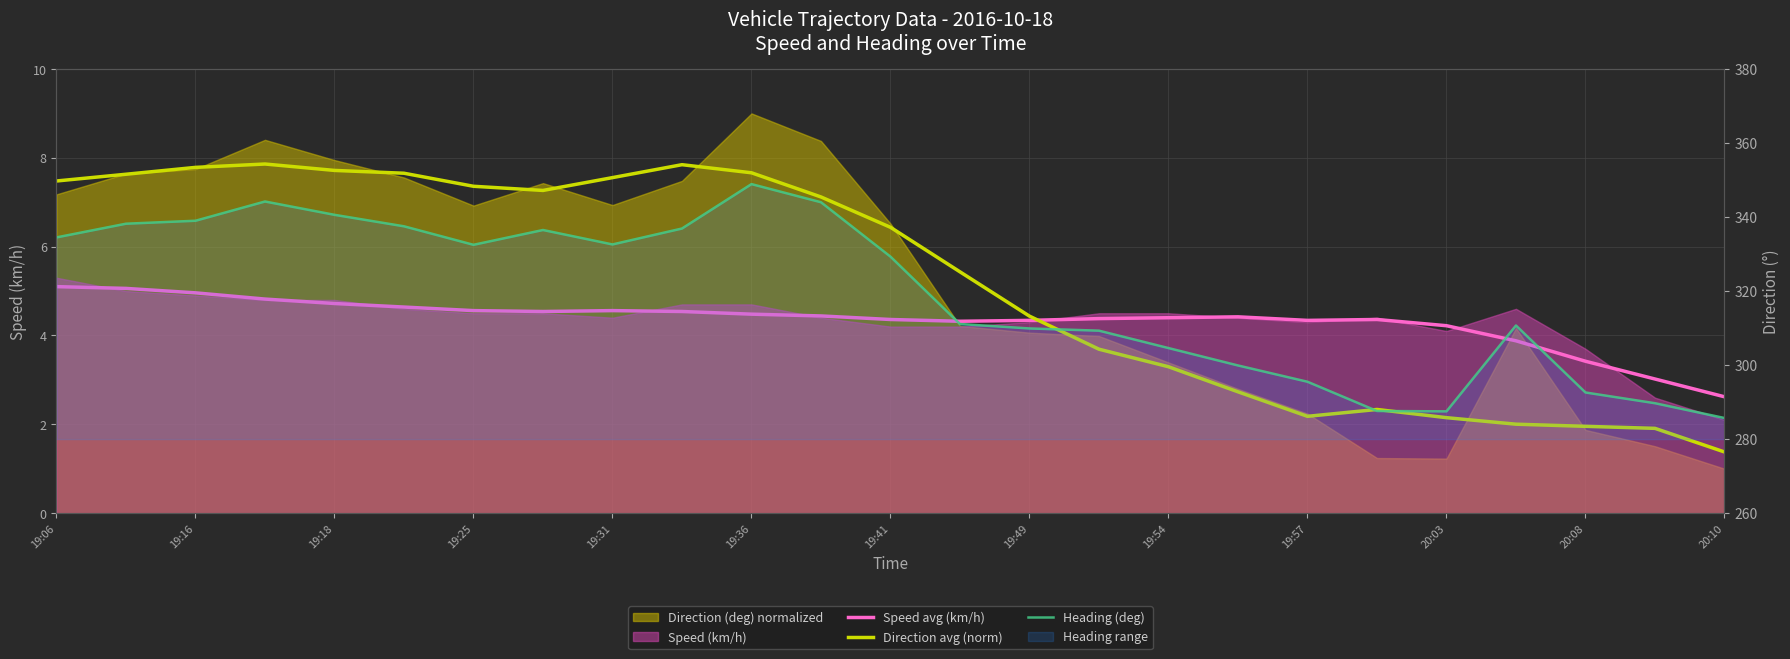

Where is Speed avg (km/h) nearest to the value 3?

23